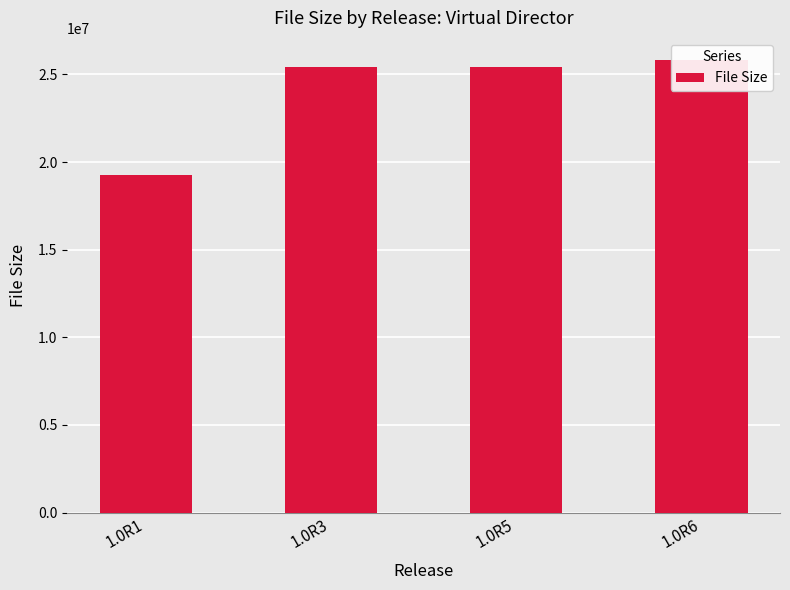

What is the change in value from 1.0R1 to 1.0R6?

+6528653